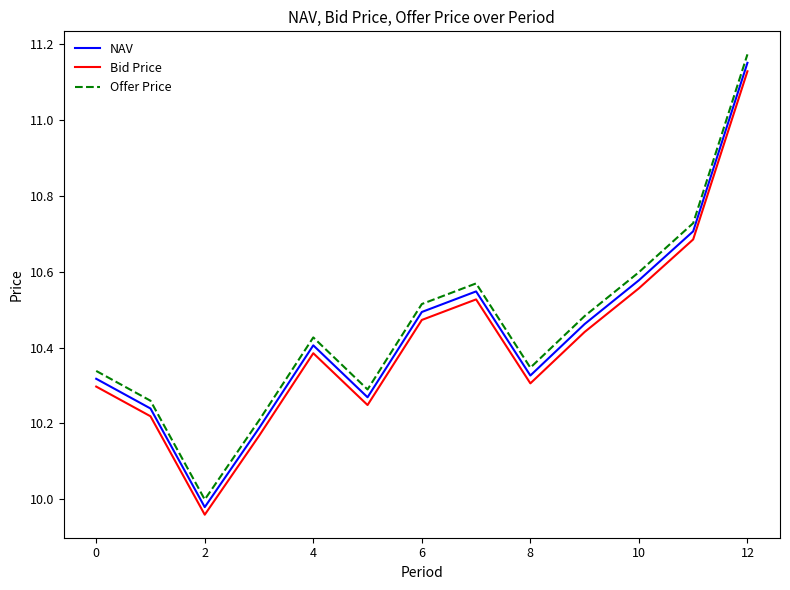

True or false: Bid Price and Offer Price cross at least once.

False